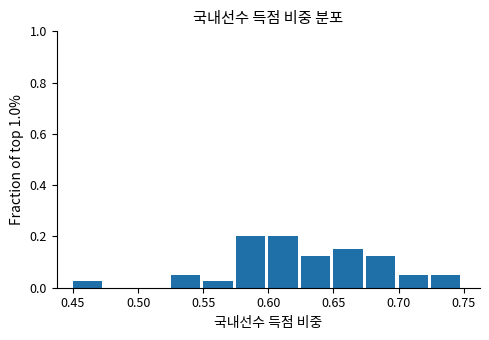

What is the height of the bar covering 0.525 to 0.550 on the x-axis? The values are not printed on the chart, so give them approximately, as read against the axis.

0.06